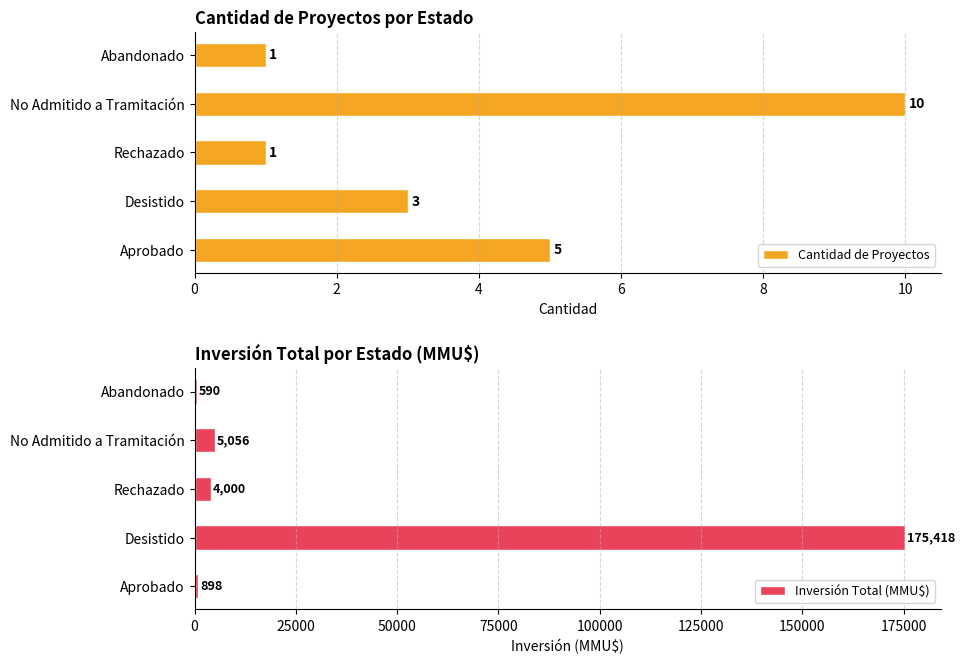

The value of Cantidad de Proyectos at Desistido is 2. True or false?

False